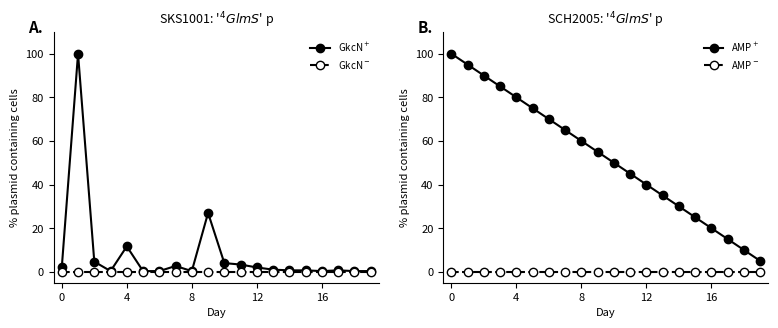

How many lines are shown in the chart?

4